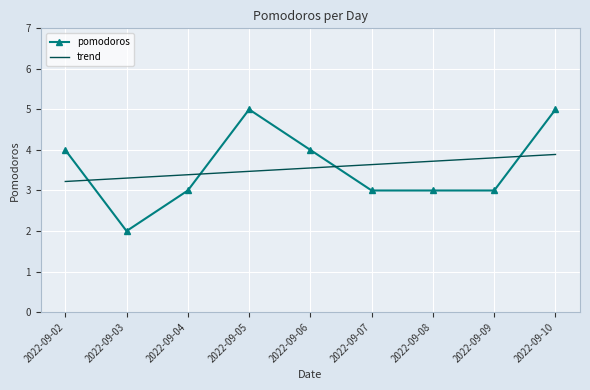

True or false: trend and pomodoros cross at least once.

True